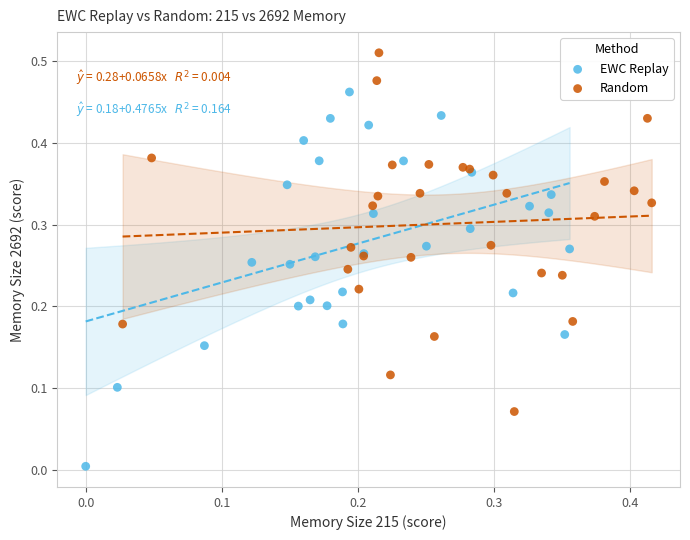

Which series reaches the maximum Y coordinate?

Random